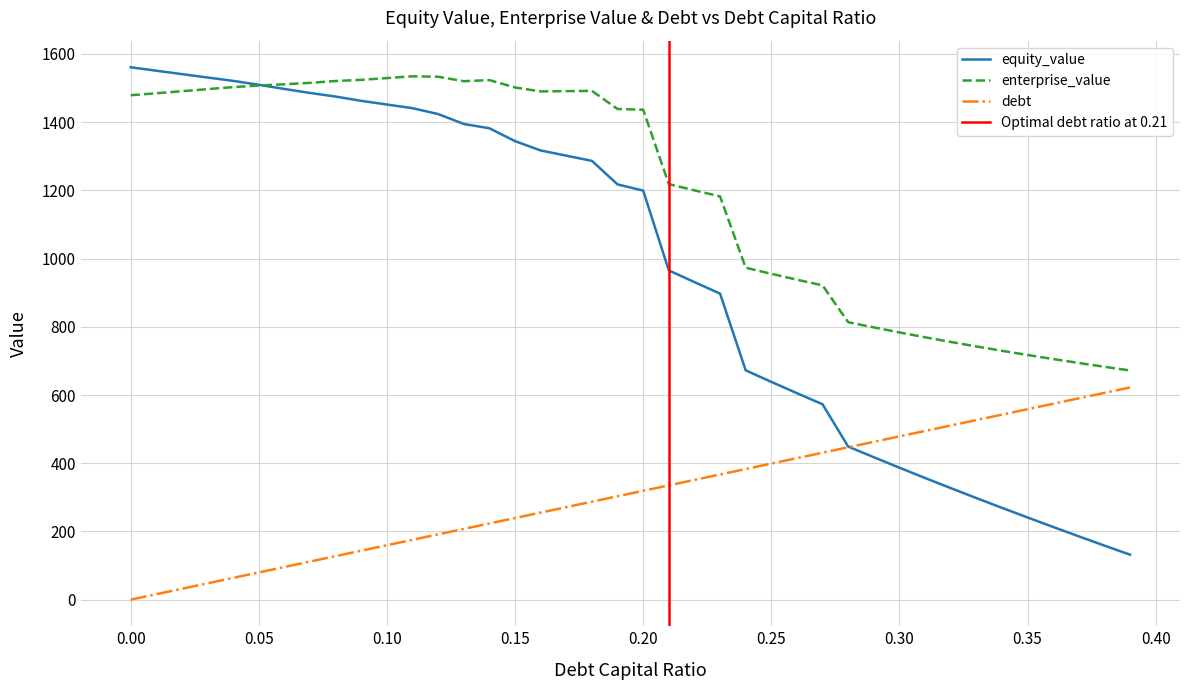

The value of enterprise_value at 0.00 is 2439.3. True or false?

False